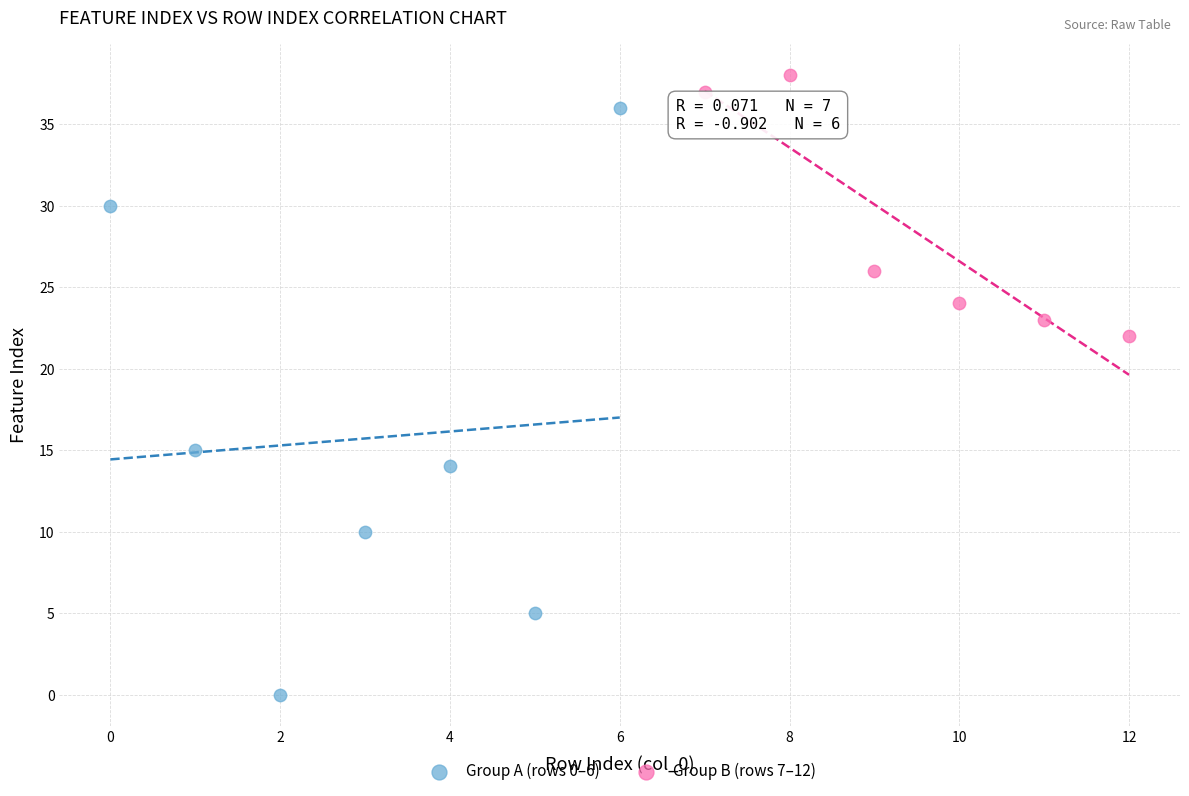

Which series has the widest spread of Y values?

Group A (rows 0–6)